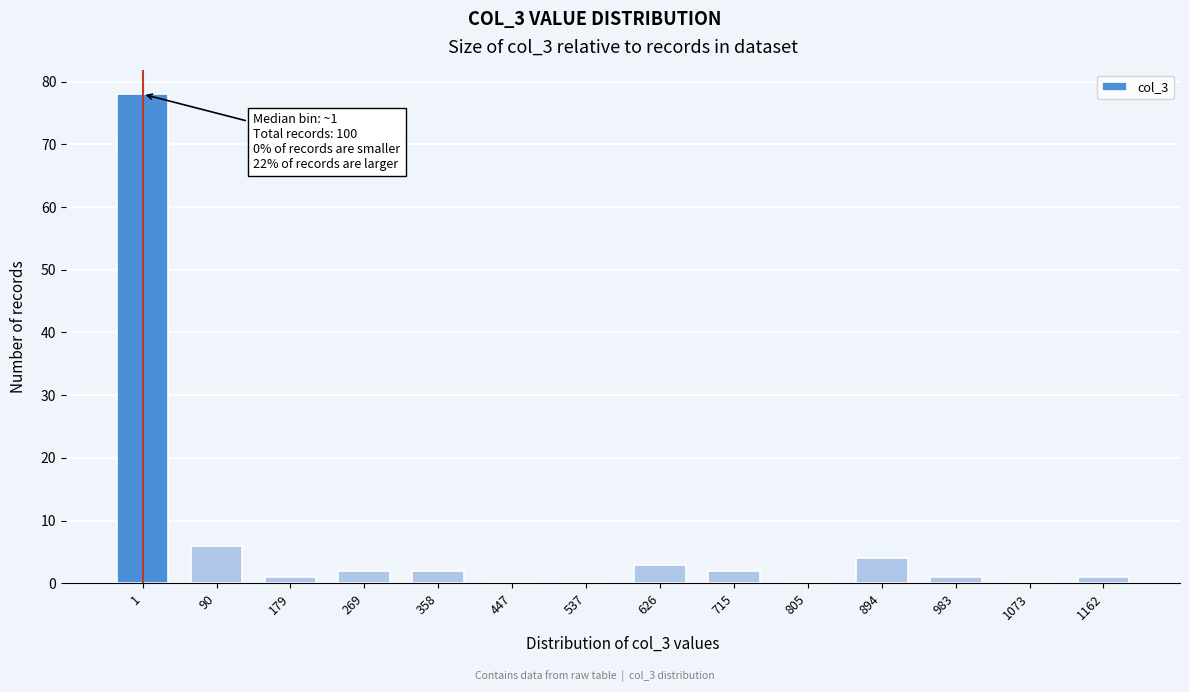

Reading right to left, list all the values displayed in this chart.

1162=1	1073=0	983=1	894=4	805=0	715=2	626=3	537=0	447=0	358=2	269=2	179=1	90=6	1=78